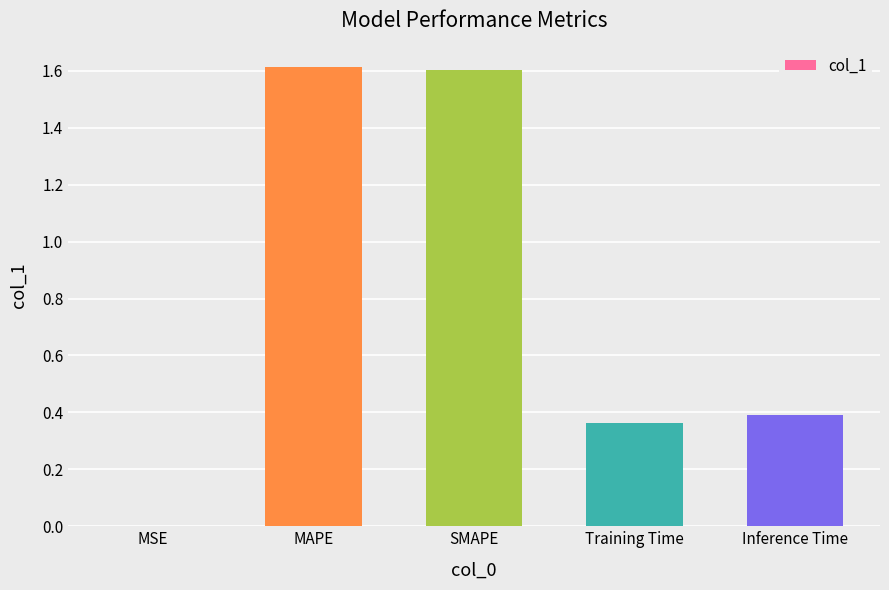

What is the sum of the values at MSE and SMAPE?

1.6